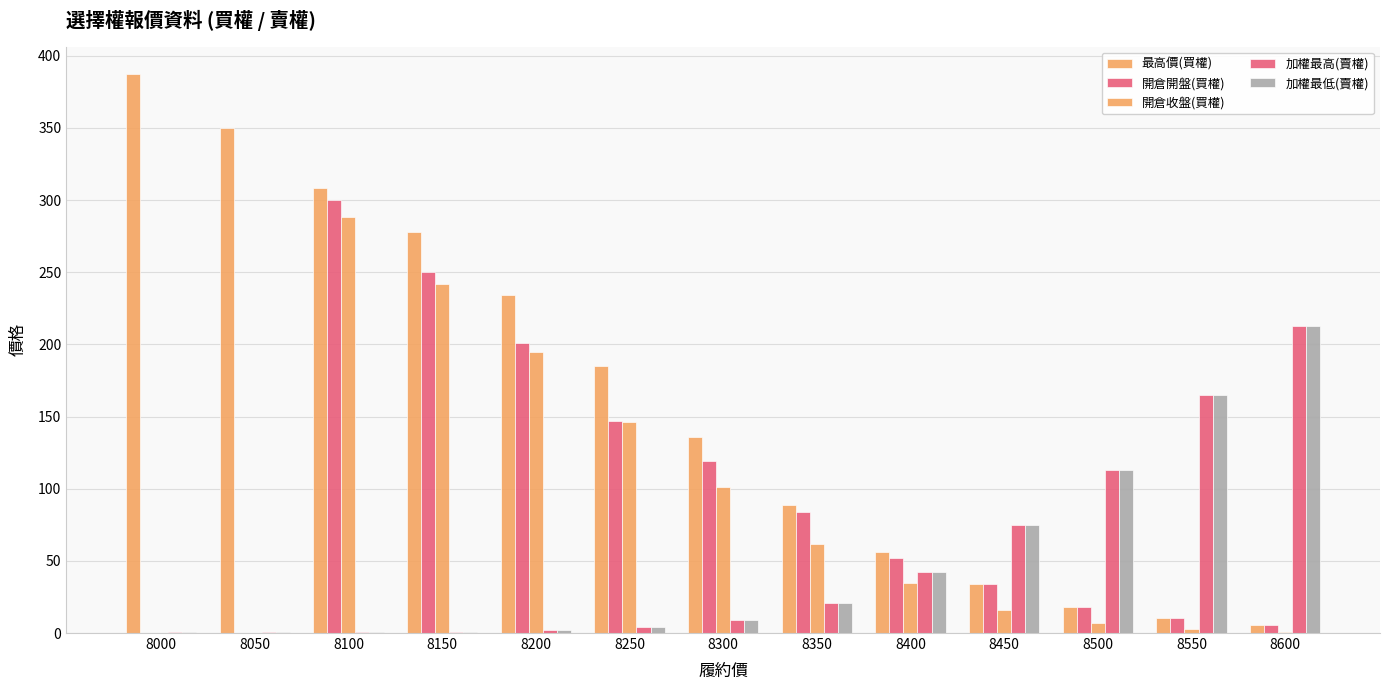

What is the maximum value shown in the chart?

387.0